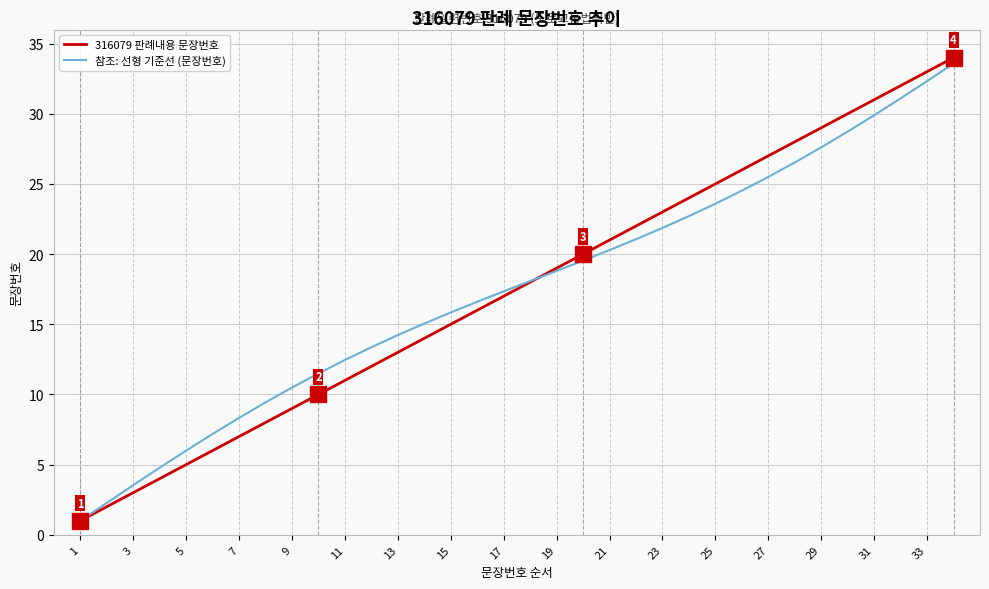

Which series has the widest spread of values?

316079 판례내용 문장번호